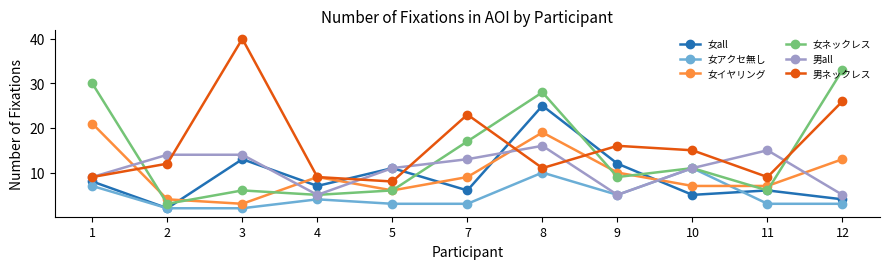

What is the sum of all 女イヤリング values?

108